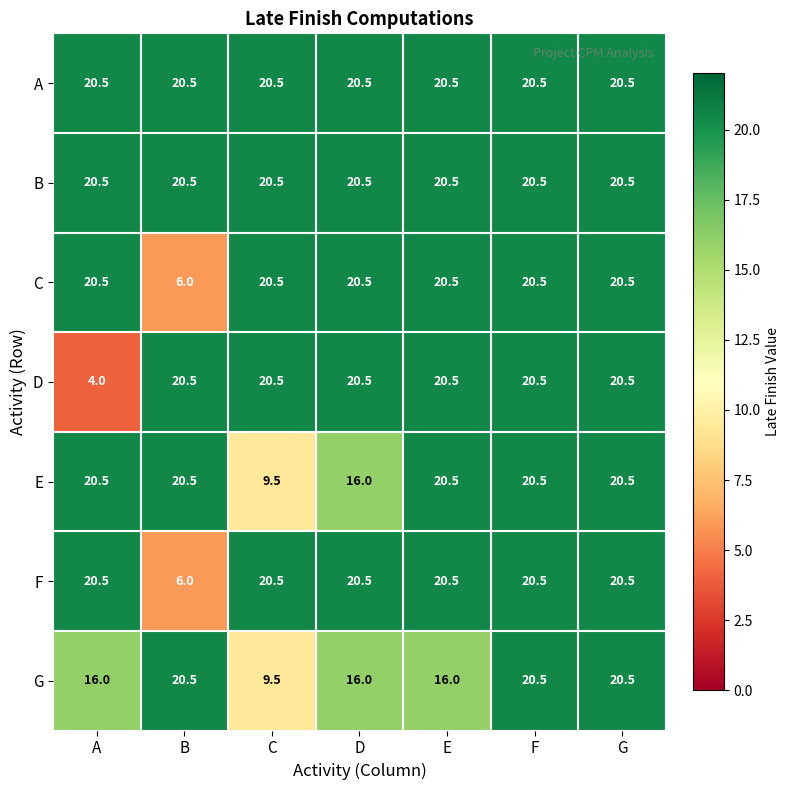

What is the spread (max minus min) of values at C?

11.0